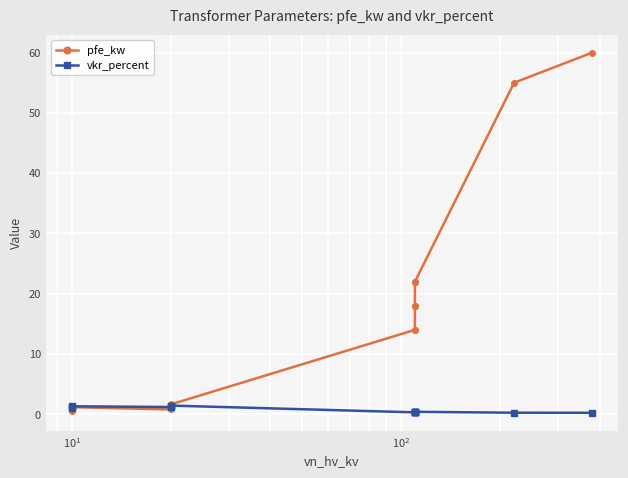

The pfe_kw series shows 0.2 at $\mathdefault{10^{-1}}$. True or false?

False